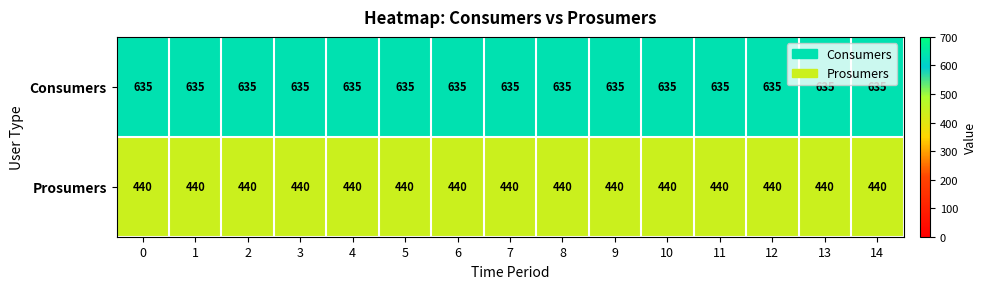

What is the maximum value shown in the chart?

635